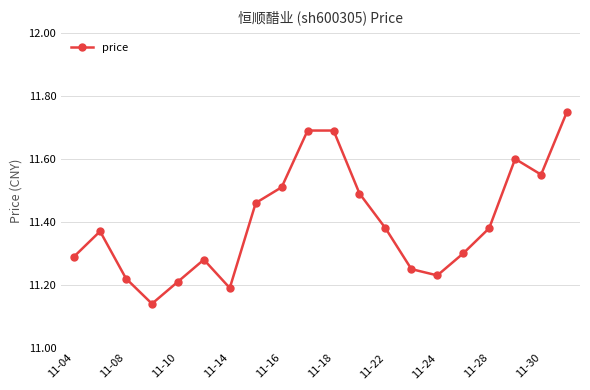

What is the value of the 10th point from the left?

11.7